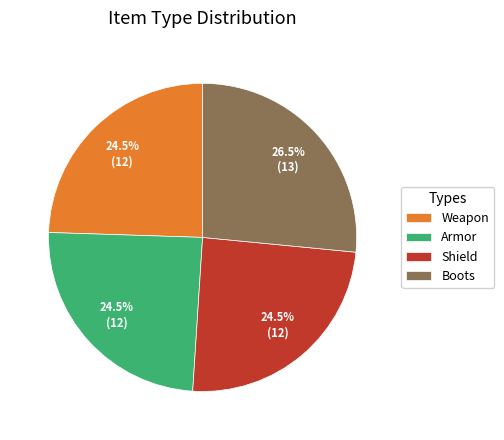

Is it true that Weapon is 17% of the pie?

False